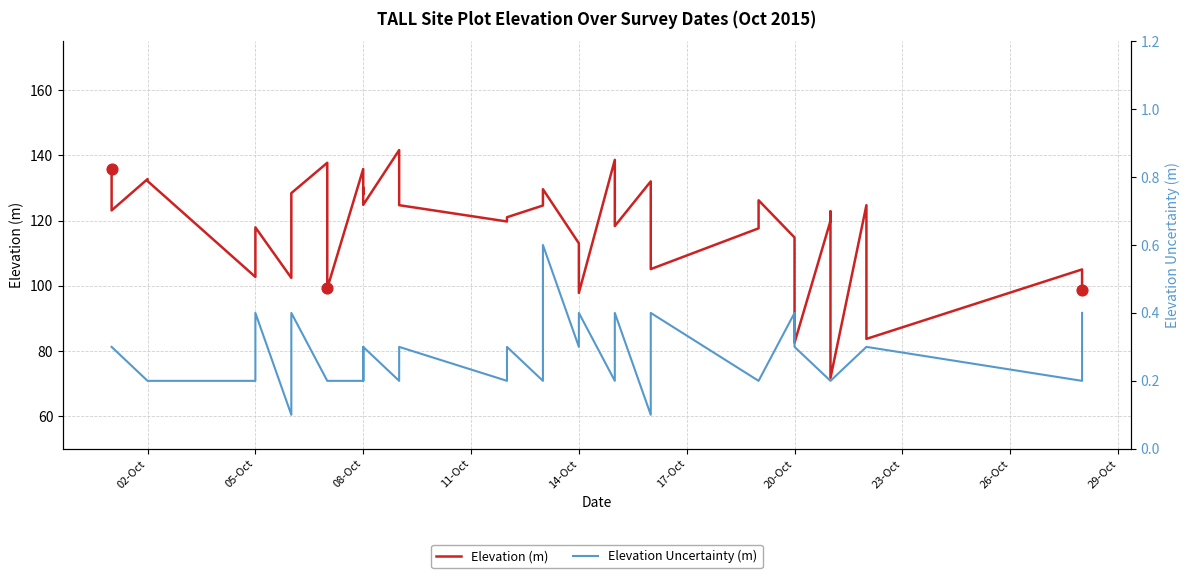

At how many categories does at least one series exceed 28?

39